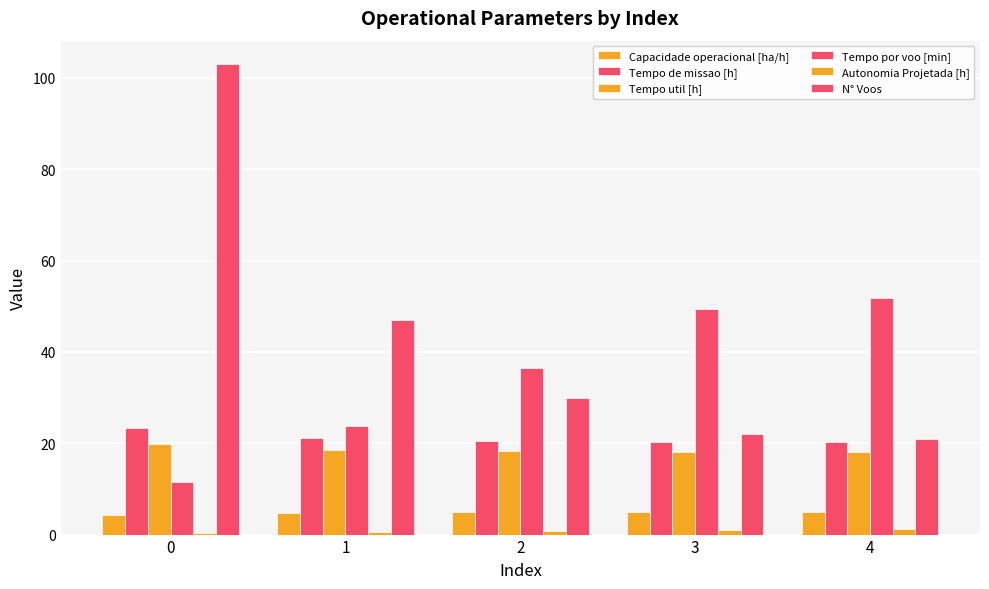

What is the minimum value shown in the chart?

0.2